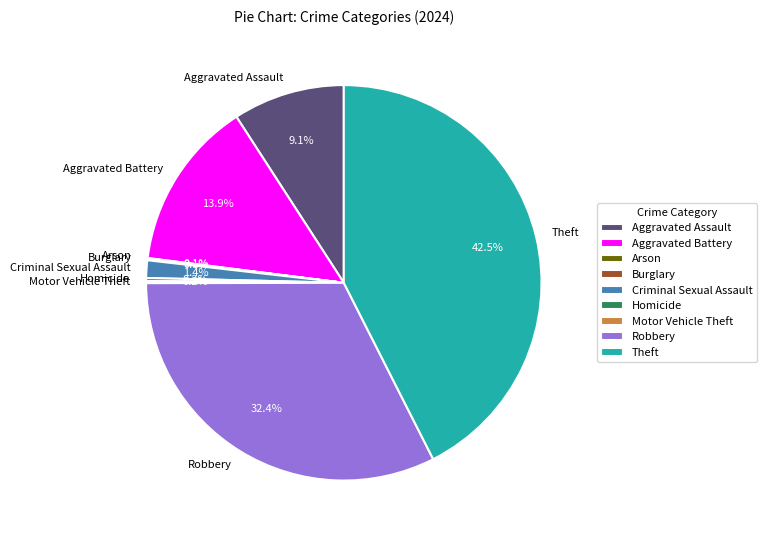

Does Aggravated Assault represent more than half of the total?

No